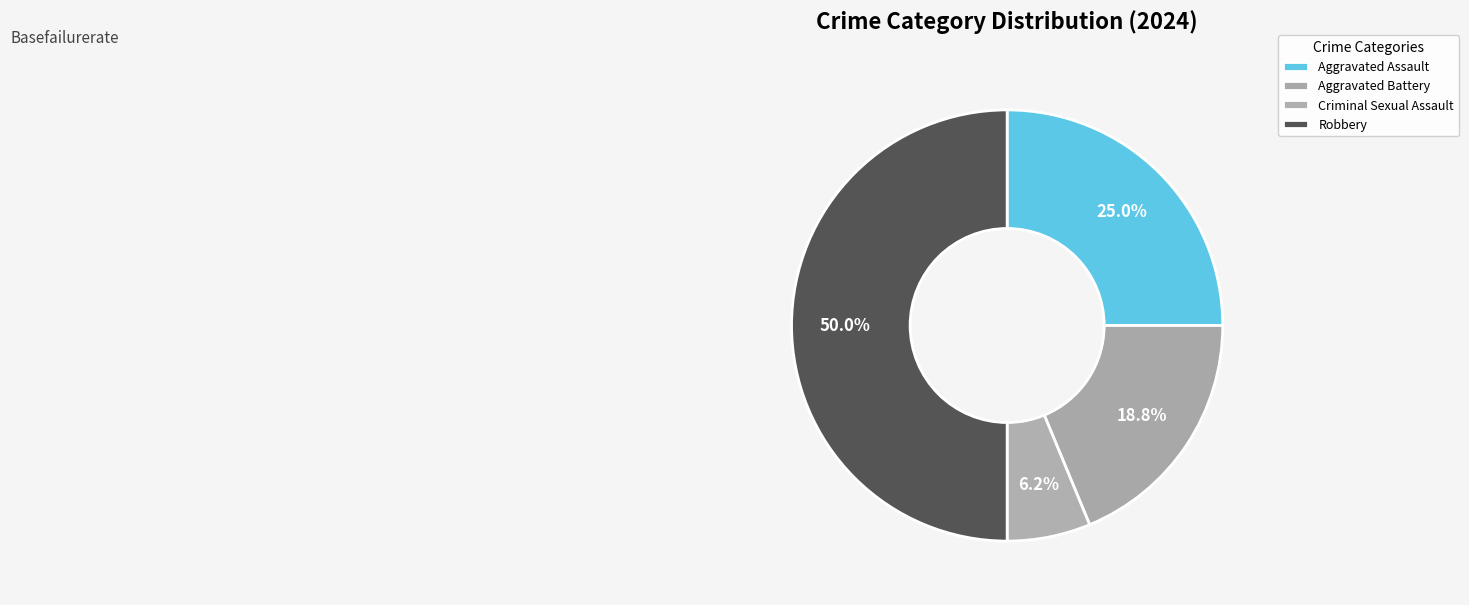

To the nearest percent, what is the difference between the largest and smallest slice percentages?

44%